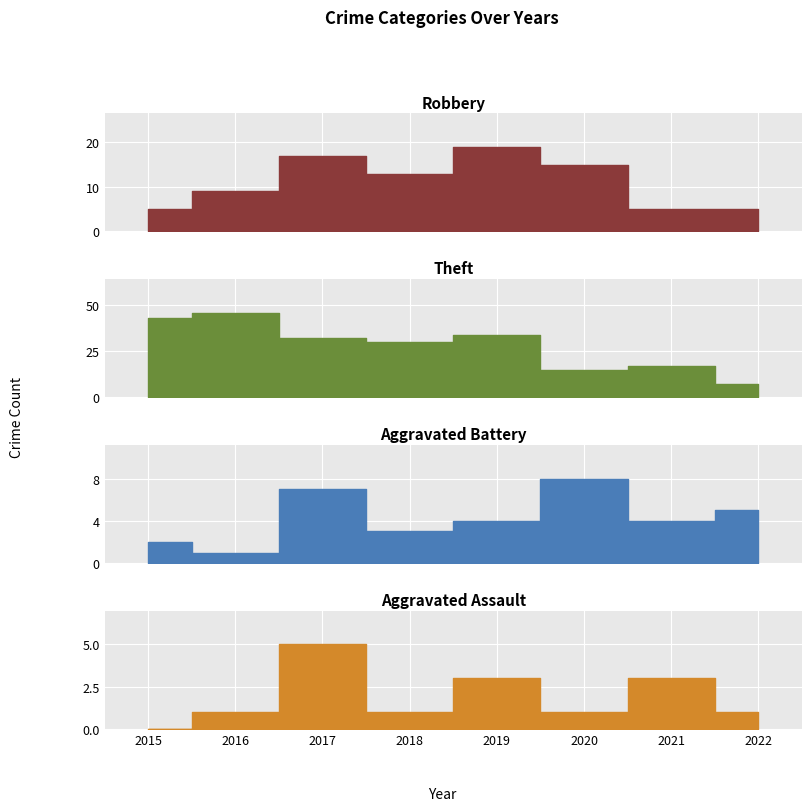

Is it true that Aggravated Battery equals 1 at 2016?

True